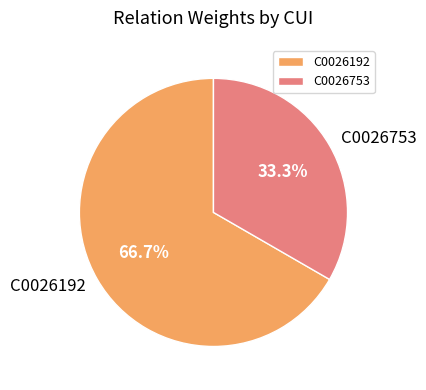

Is the sum of C0026192 and C0026753 greater than half?

Yes